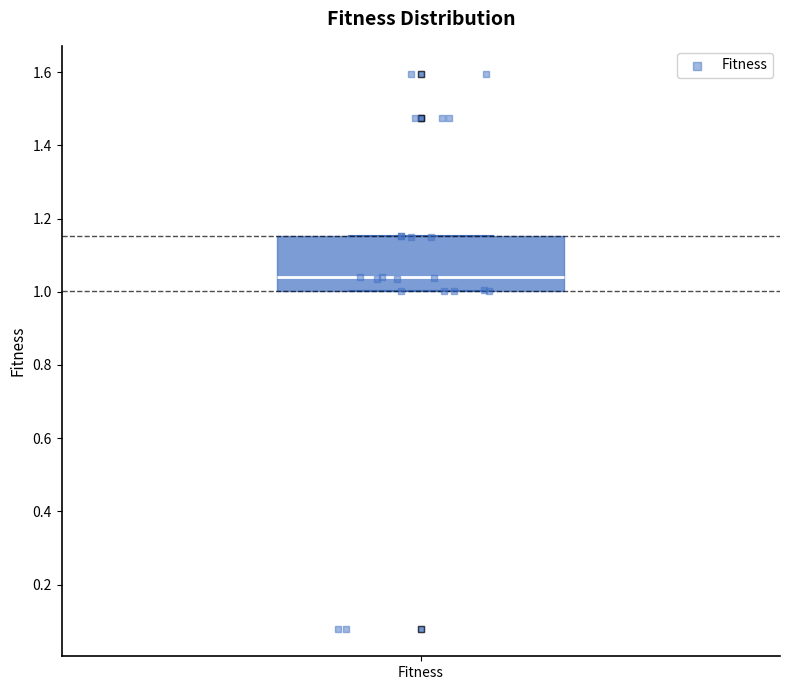

Read this box plot against the y-axis: the position of the median line, the range covered by the box, and the ends of both whiskers. The values are not printed on the chart, so give them approximately, as read against the axis.

median 1.04, box 1.00 to 1.16, whiskers 1.00 to 1.16